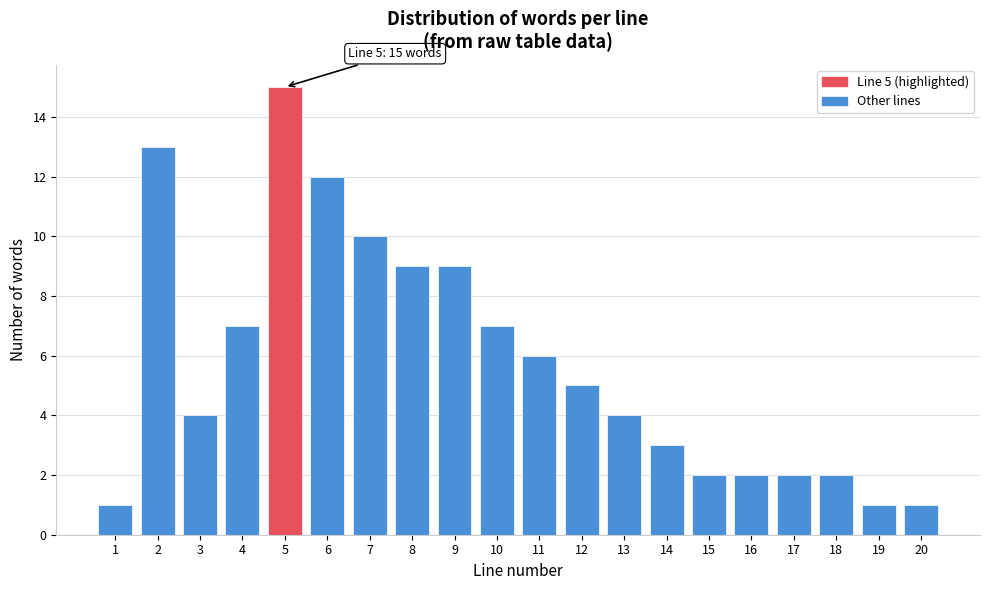

Reading left to right, list all the values displayed in this chart.

1=1	2=13	3=4	4=7	5=15	6=12	7=10	8=9	9=9	10=7	11=6	12=5	13=4	14=3	15=2	16=2	17=2	18=2	19=1	20=1